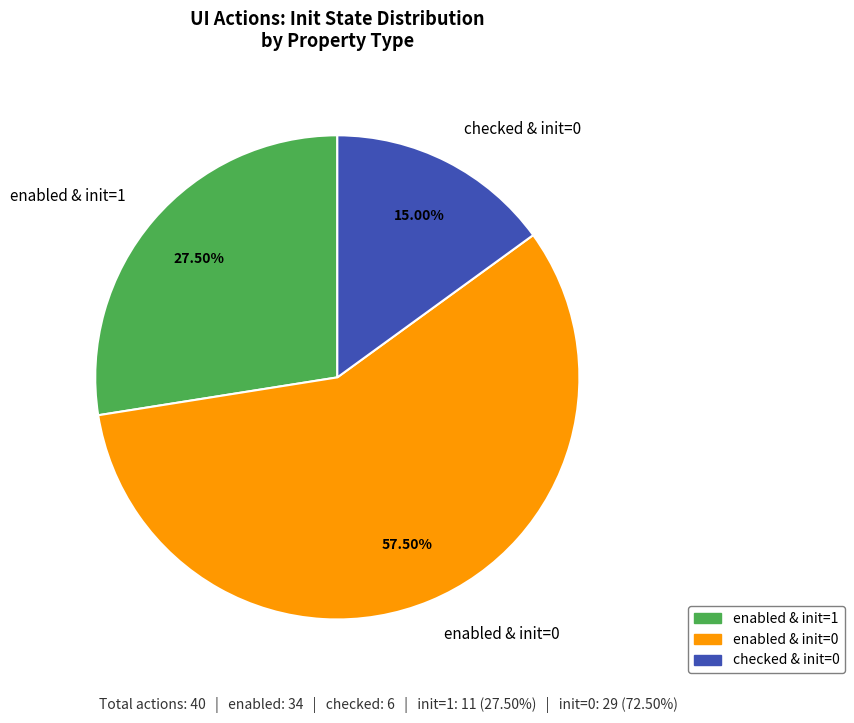

Does any single category account for the majority?

Yes